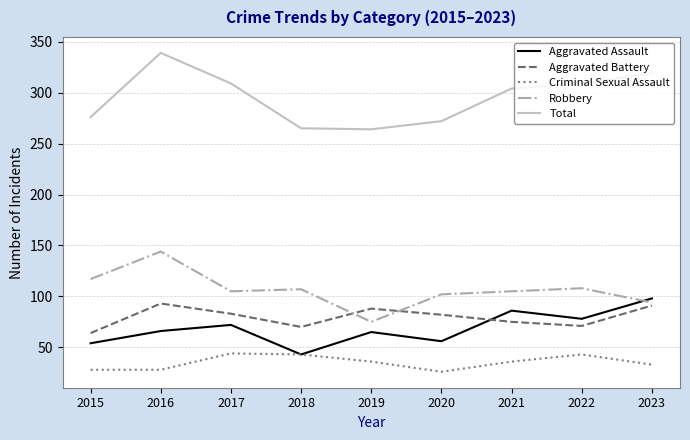

Which series has the largest range (max minus min)?

Total